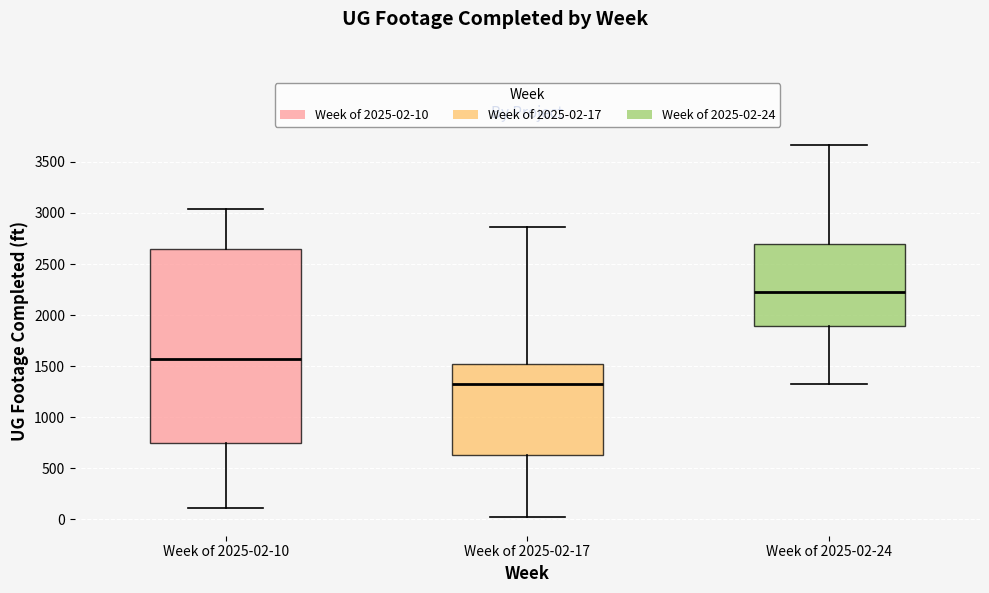

Comparing the boxes themselves (not the whiskers), which one is the tallest?

Week of 2025-02-10